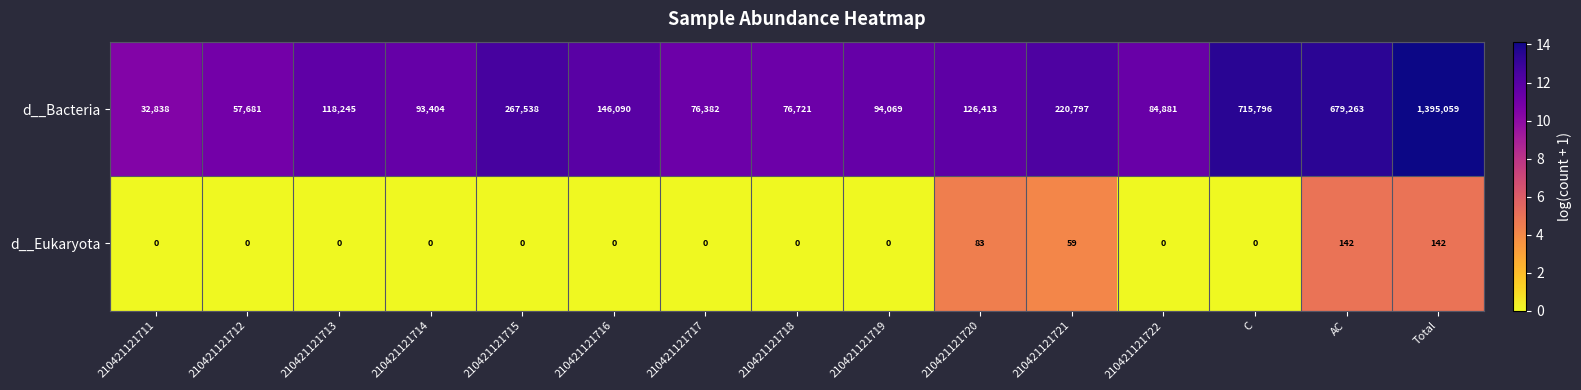

List the series in order of their peak value, lowest first.

d__Eukaryota, d__Bacteria